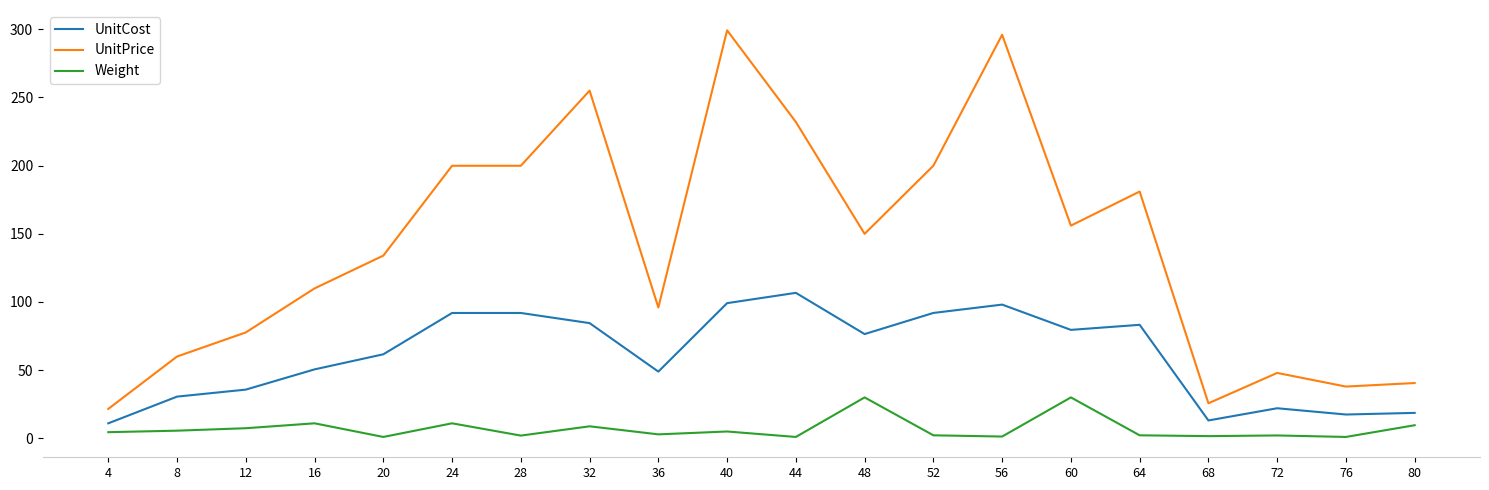

What is the greatest value displayed?

299.2